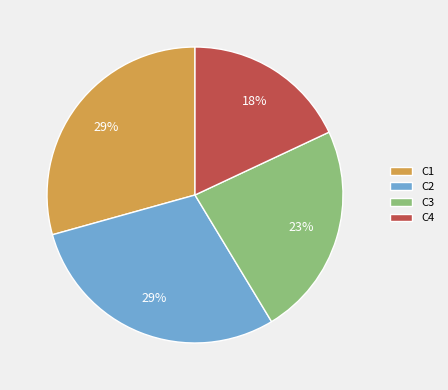

To the nearest percent, what percentage of the pie is C2?

29%